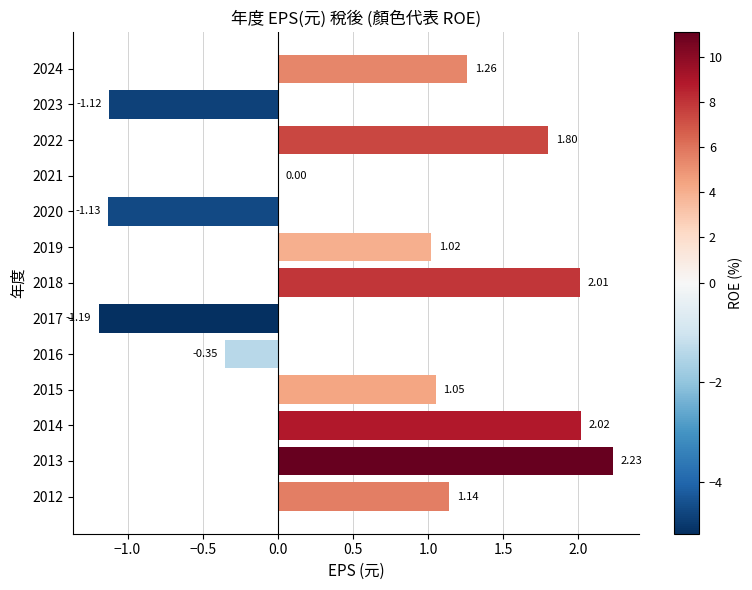

What is the ratio of the value at 2024 to the value at 2018?

0.6